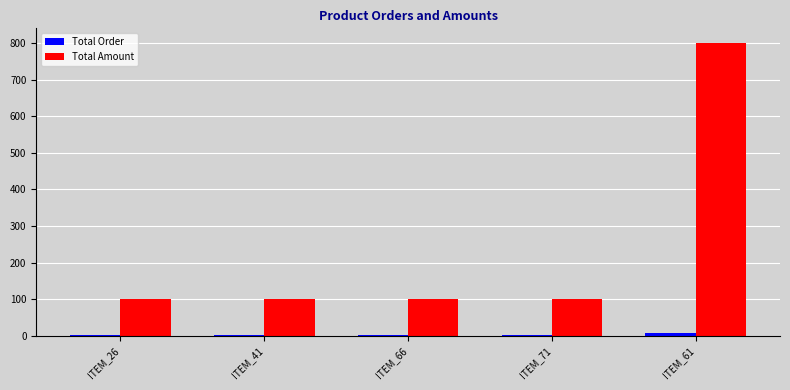

Between ITEM_66 and ITEM_61, which series saw the biggest shift?

Total Amount